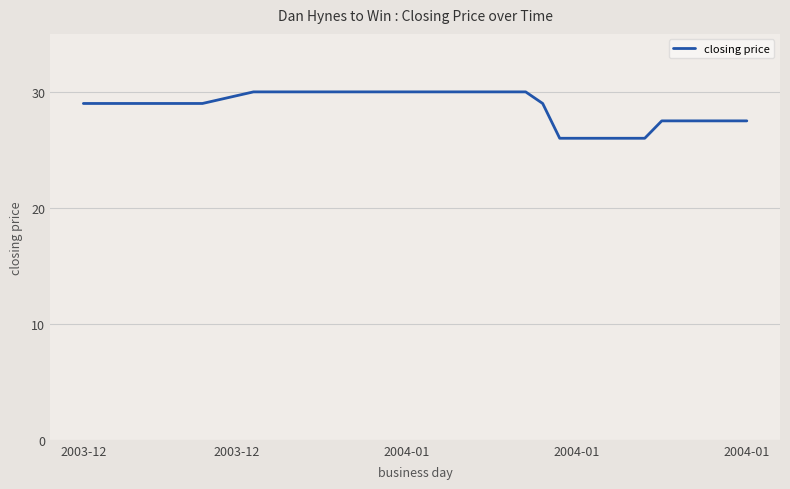

What is the difference between the maximum and minimum values?

4.0